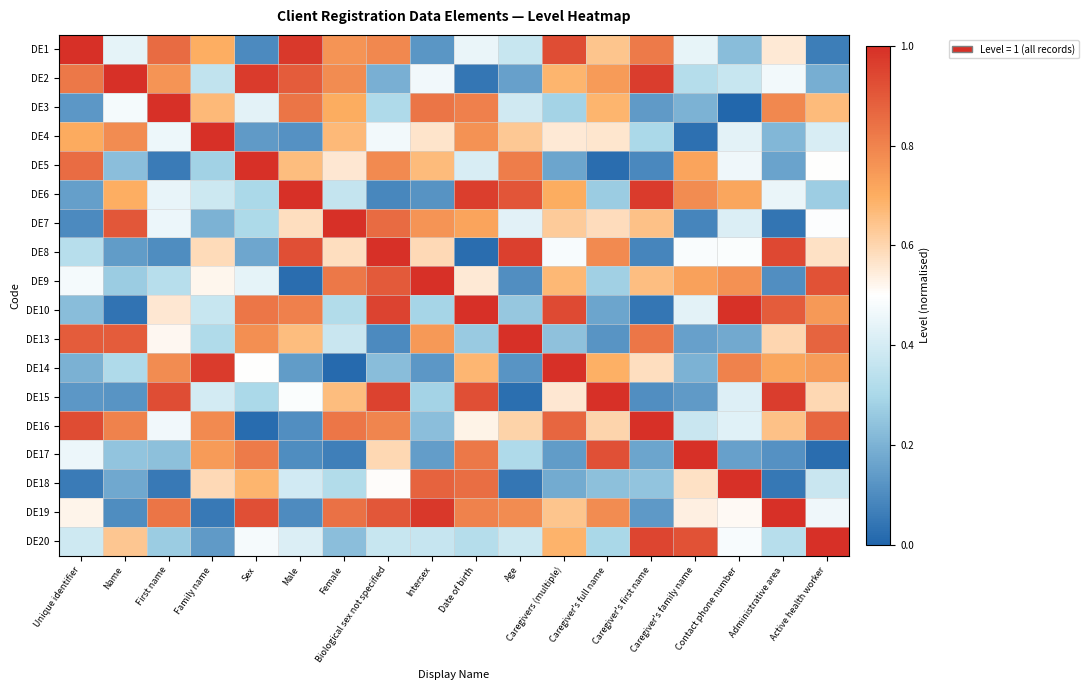

What is the total value across all series at Female?

9.9